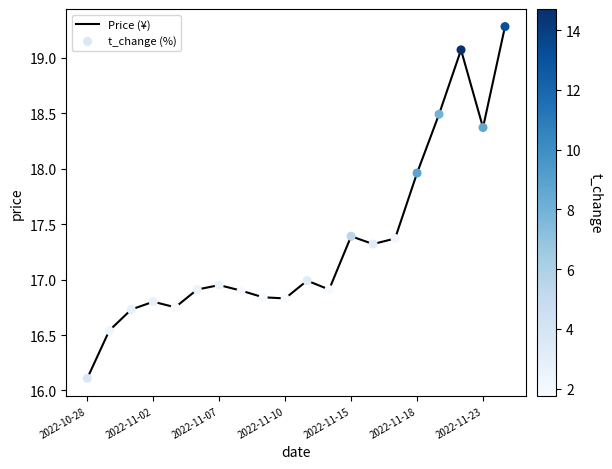

What is the difference between the maximum and minimum values?

3.2